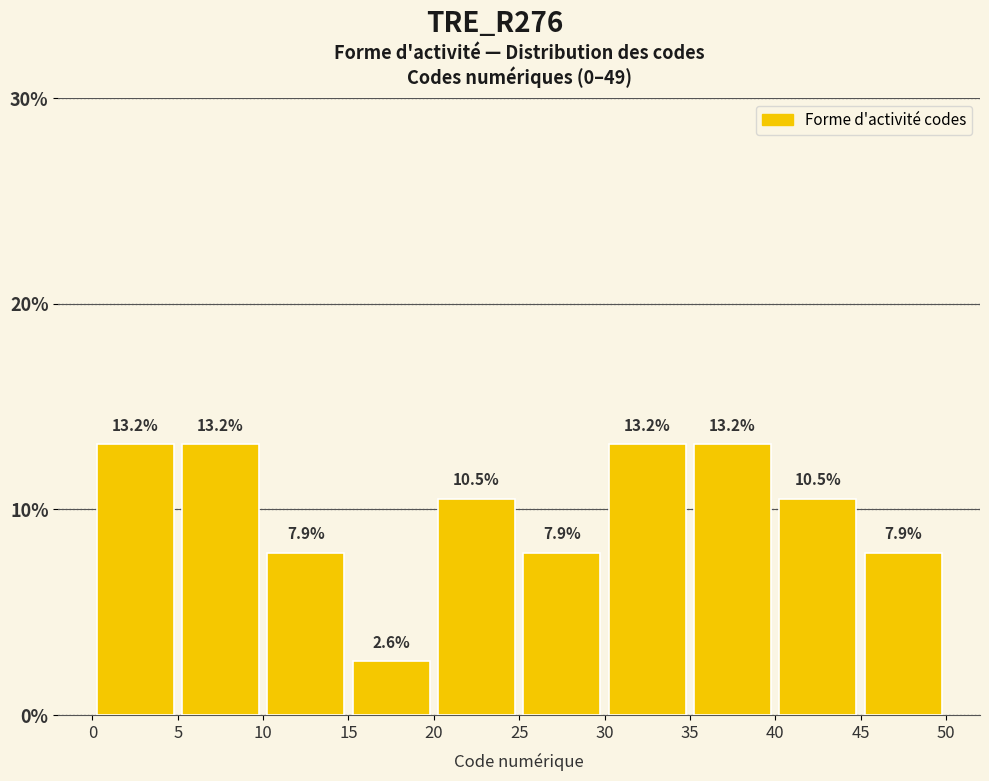

What is the height of the bar covering 40 to 45 on the x-axis?

10.5